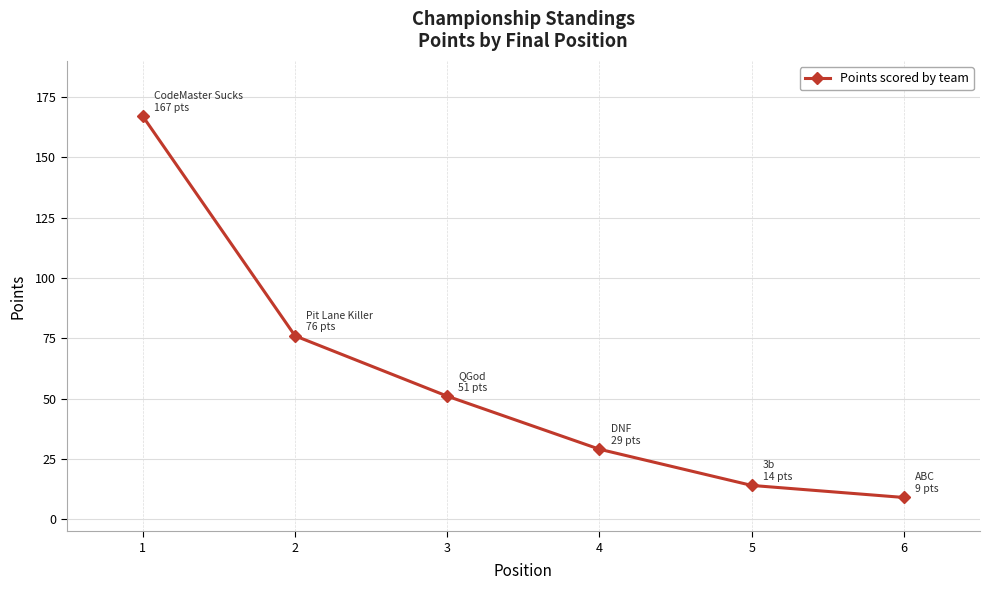

True or false: the data has more than 2 interior local peaks.

False